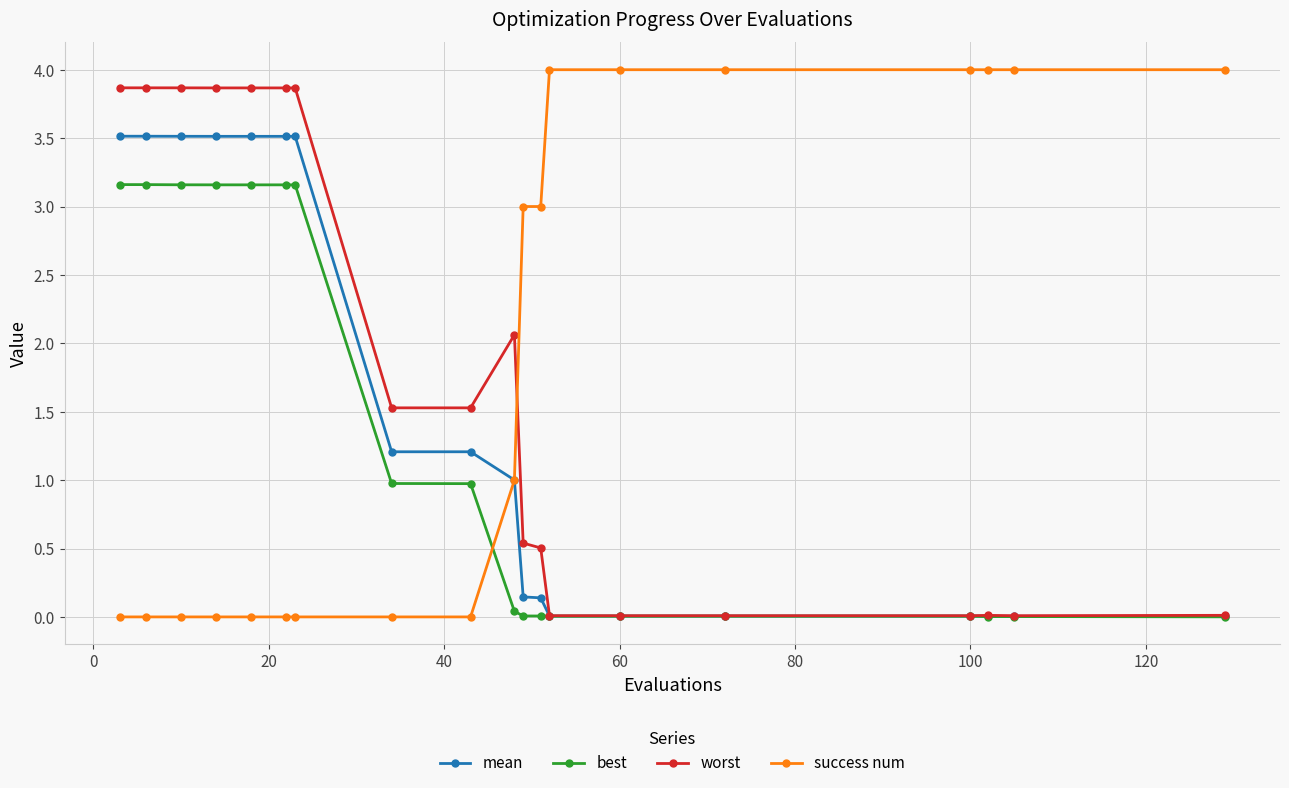

Which series ends up on top after the final intersection of worst and success num?

success num